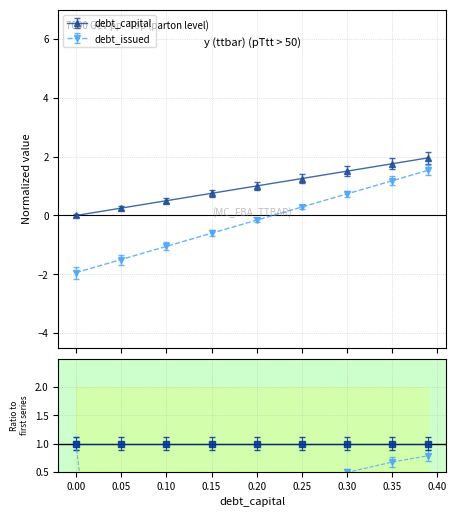

True or false: debt and taxable_income intersect in this chart.

False